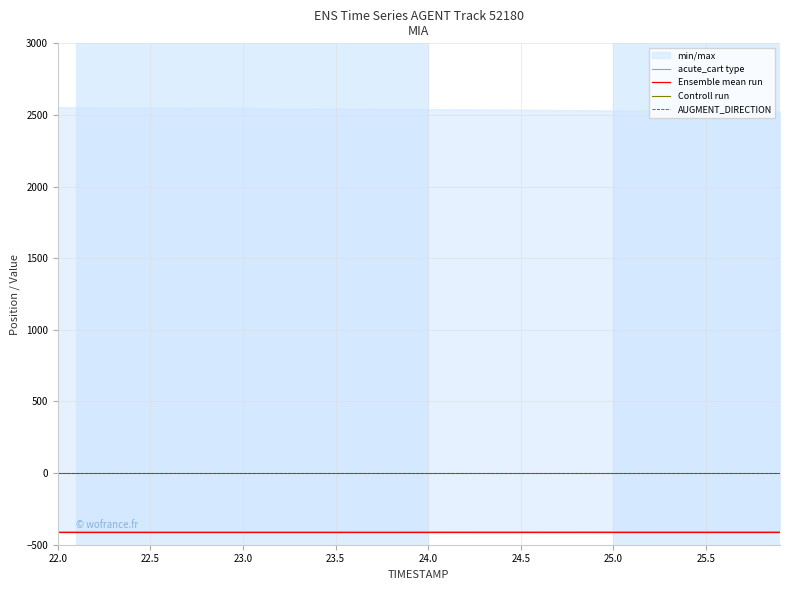

At how many categories does at least one series exceed -200?

40